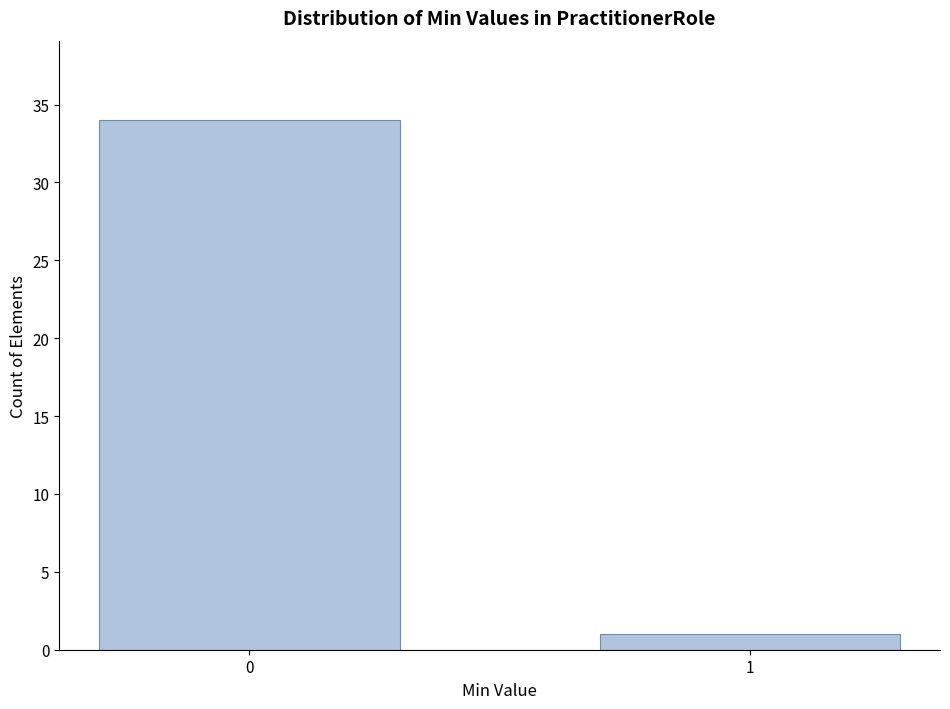

Reading left to right, transcribe all the data shown in this chart.

0=34	1=1